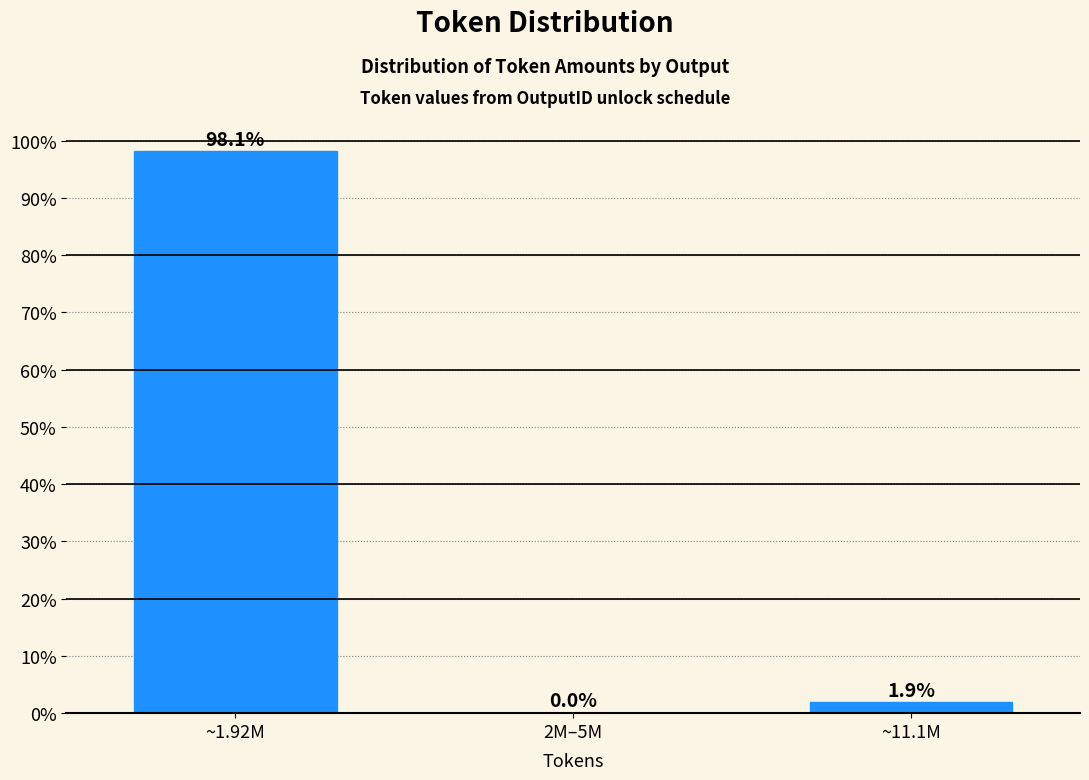

Reading right to left, transcribe all the data shown in this chart.

~11.1M=1.9	2M–5M=0.0	~1.92M=98.1